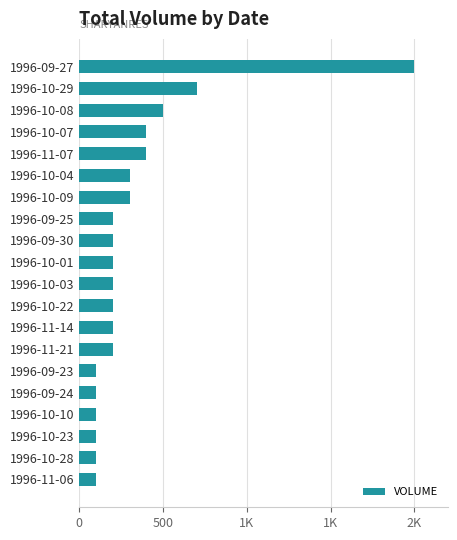

Does the chart contain any negative values?

No